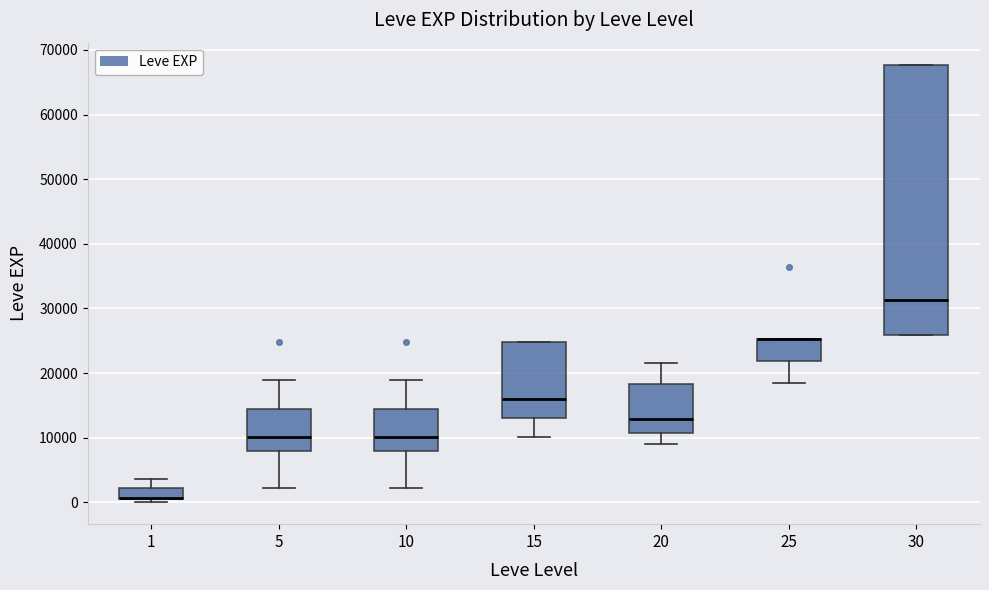

Where is the upper edge of the box at x = 25 on the y-axis? The values are not printed on the chart, so give them approximately, as read against the axis.

25000